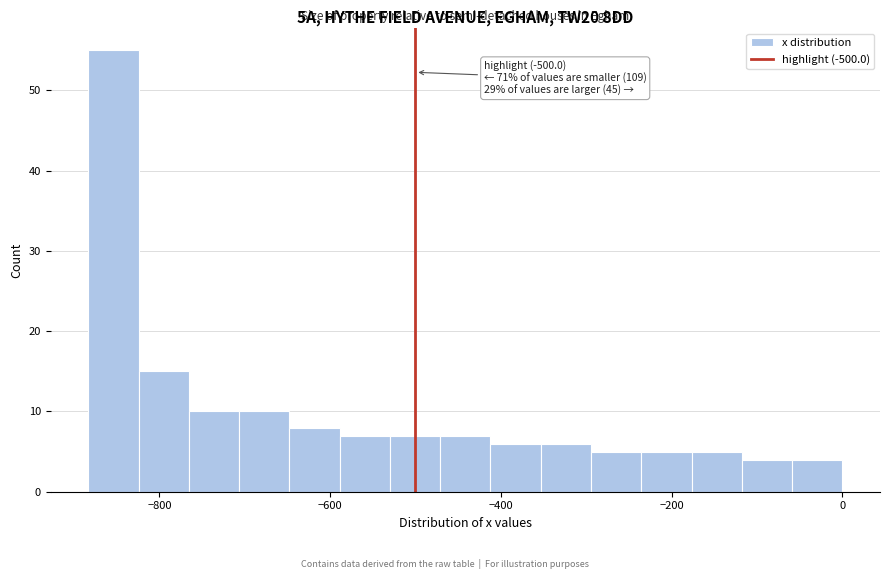

Read against the x-axis, roughly where is the centre of the tallest bar?

-860